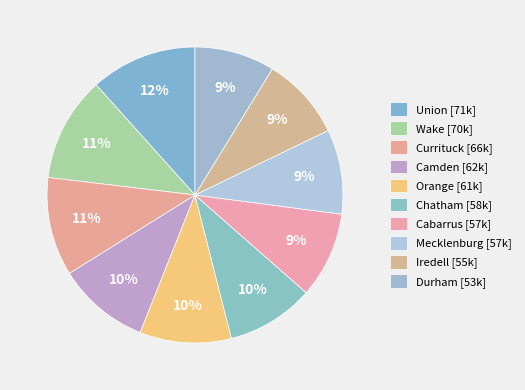

To the nearest percent, what percentage of the pie is Durham?

9%